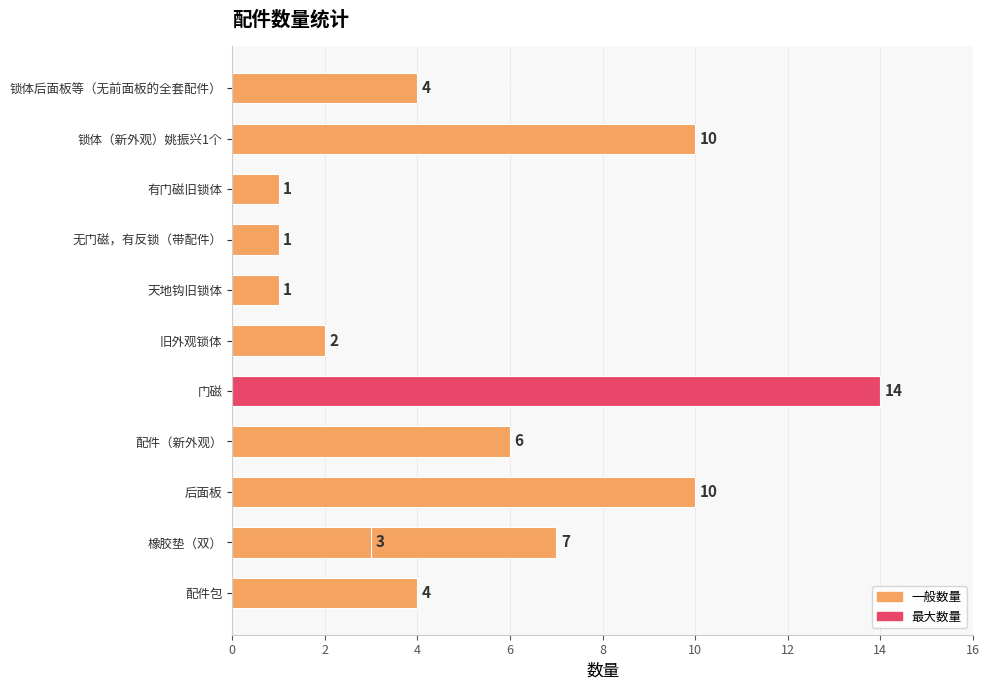

Where does the data first go above 4?

锁体（新外观）姚振兴1个